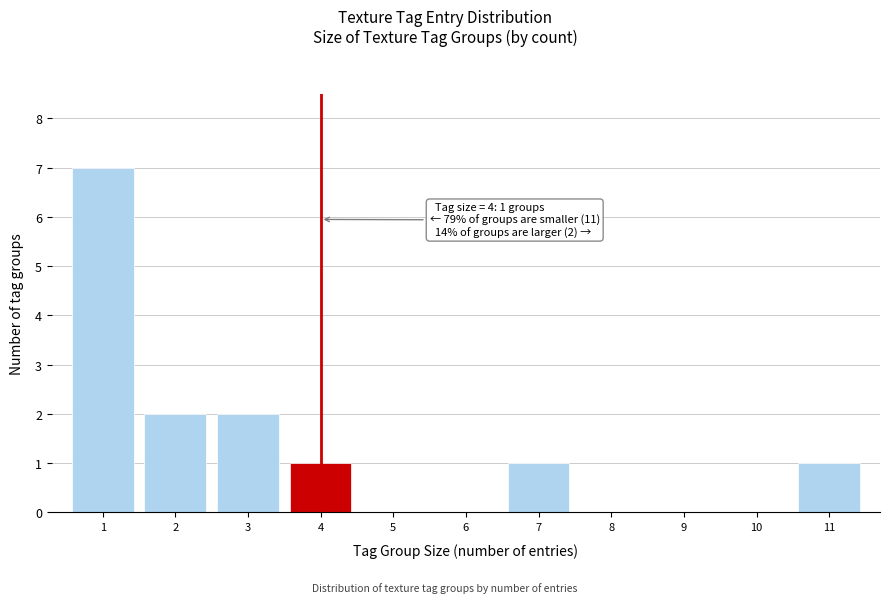

Reading left to right, what are all the values shown in this chart?

1=7	2=2	3=2	4=1	5=0	6=0	7=1	8=0	9=0	10=0	11=1